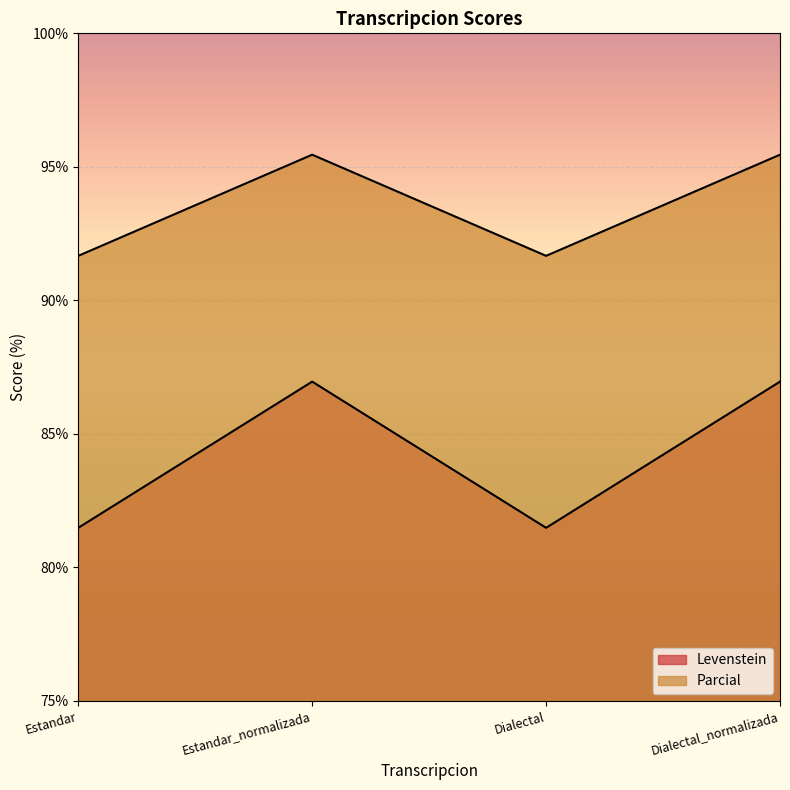

What are all the series names shown in the legend?

Levenstein, Parcial